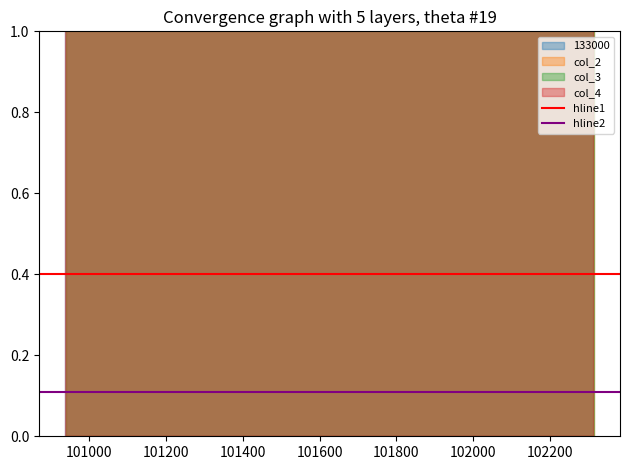

Is the value of hline2 at 100800 greater than the value of hline1 at 100800?

No